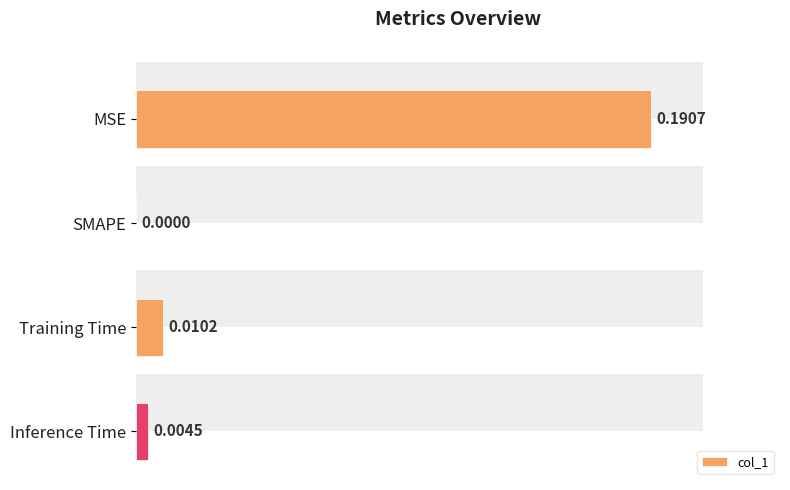

What is the average value?

0.1